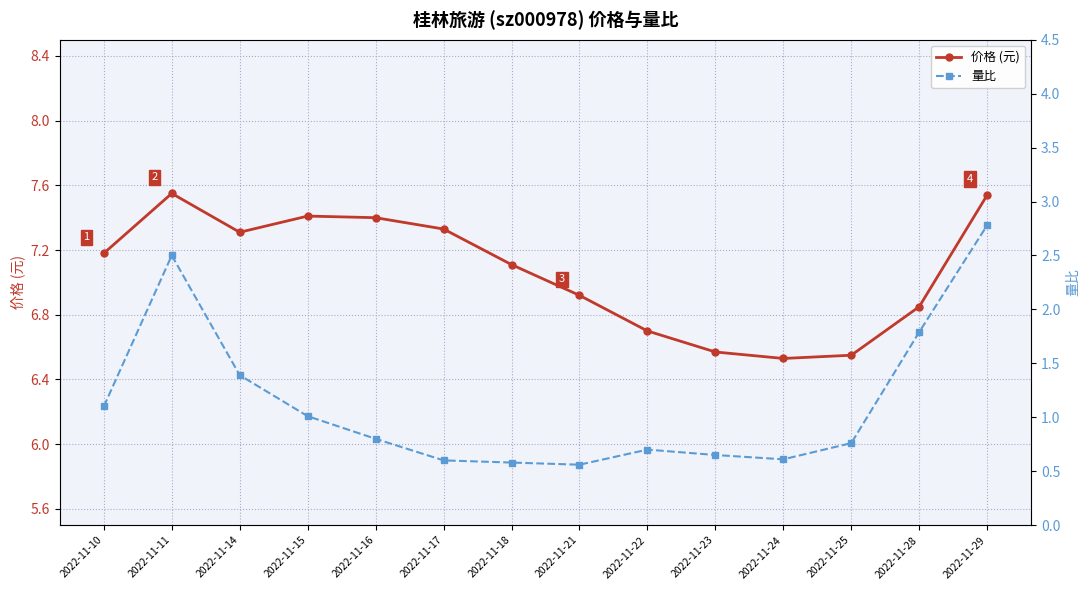

Does the chart display data point markers on the line(s)?

Yes